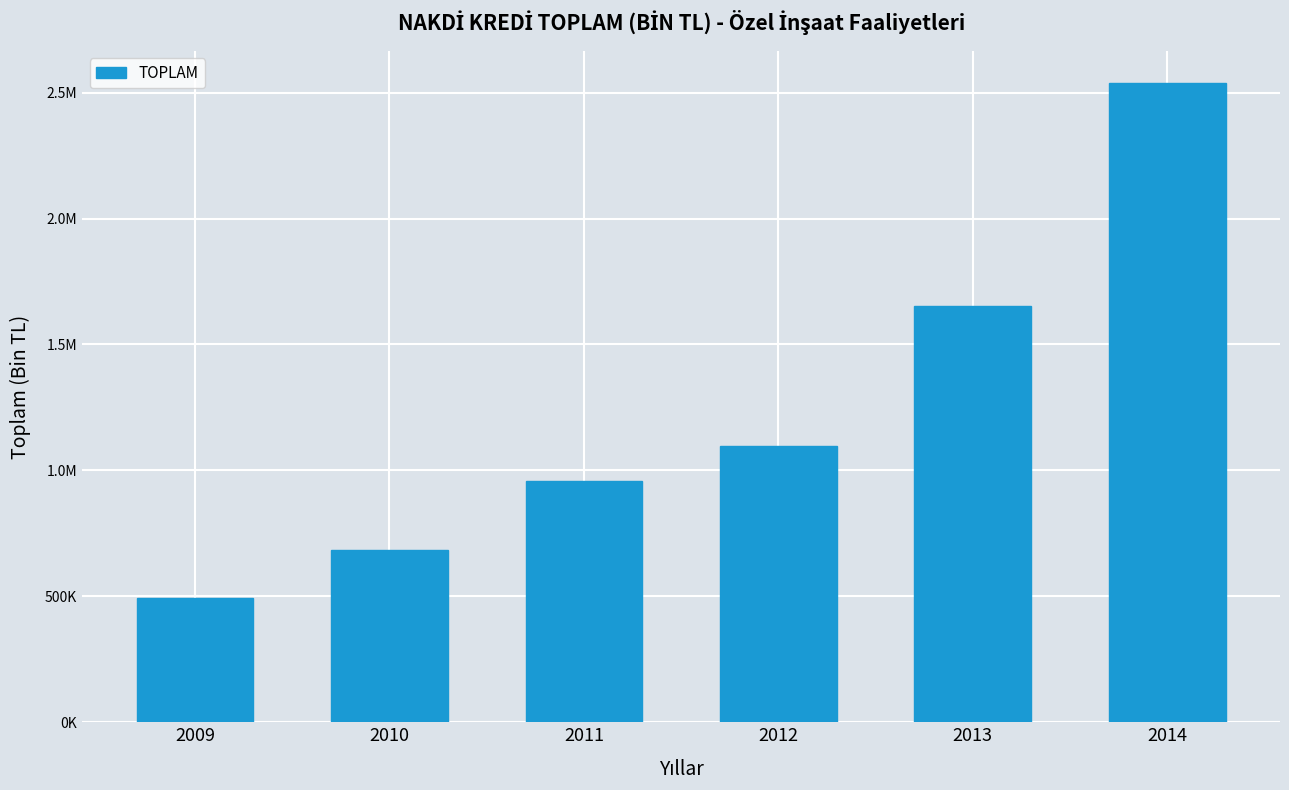

What is the difference between the values at 2009 and 2013?

1158880.8